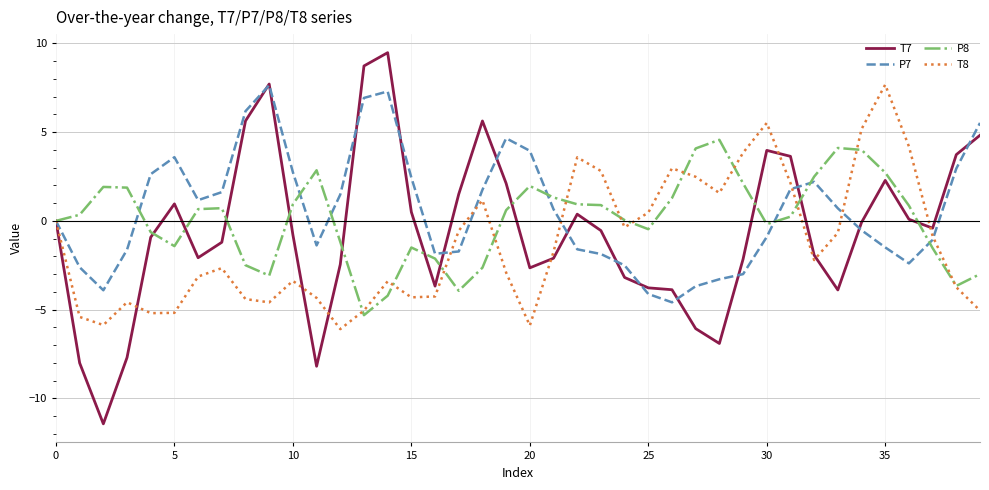

What is the highest value of the T7 series?

9.5